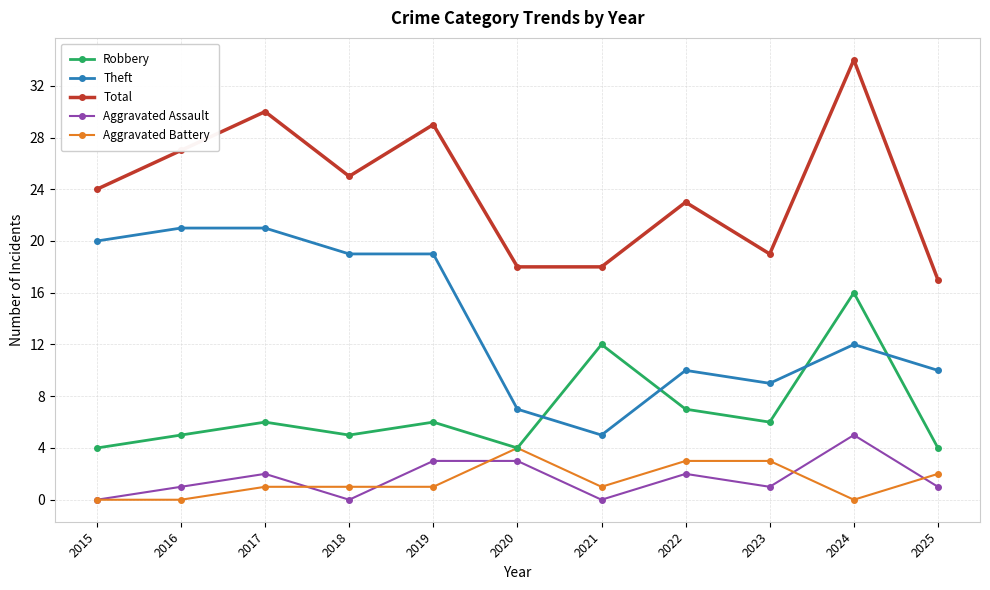

What is the total value across all series at 2015?

48